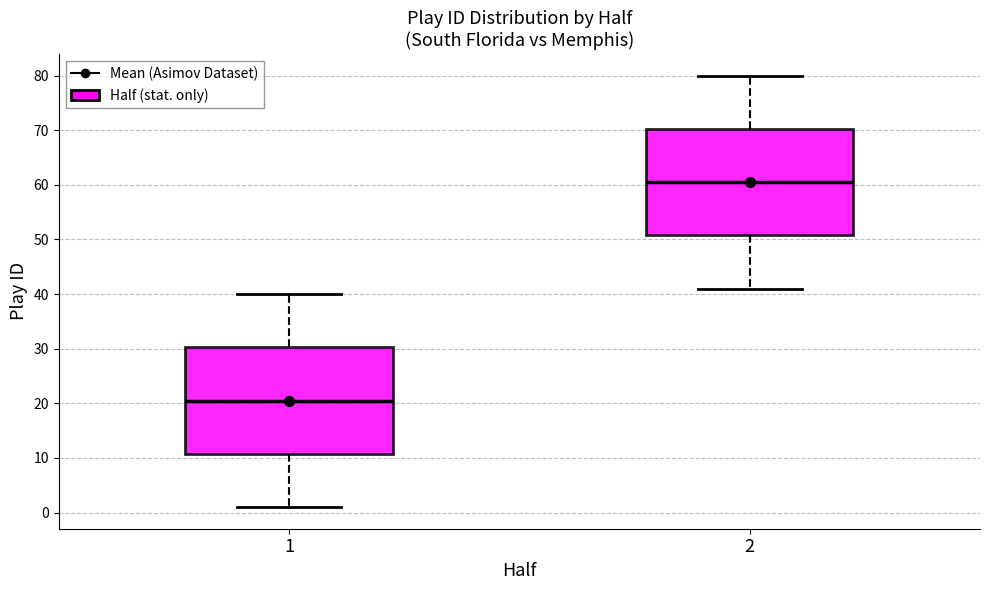

Which box's median line is the lowest?

1